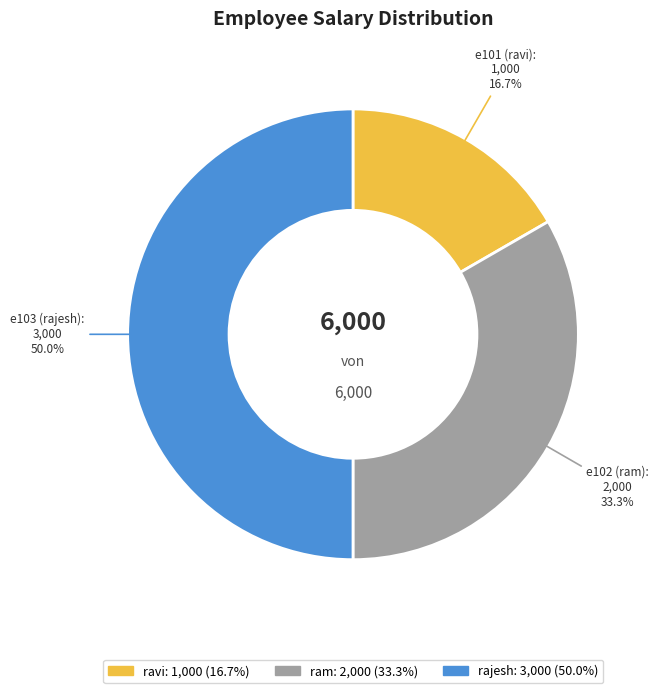

How many slices are in this pie chart?

3